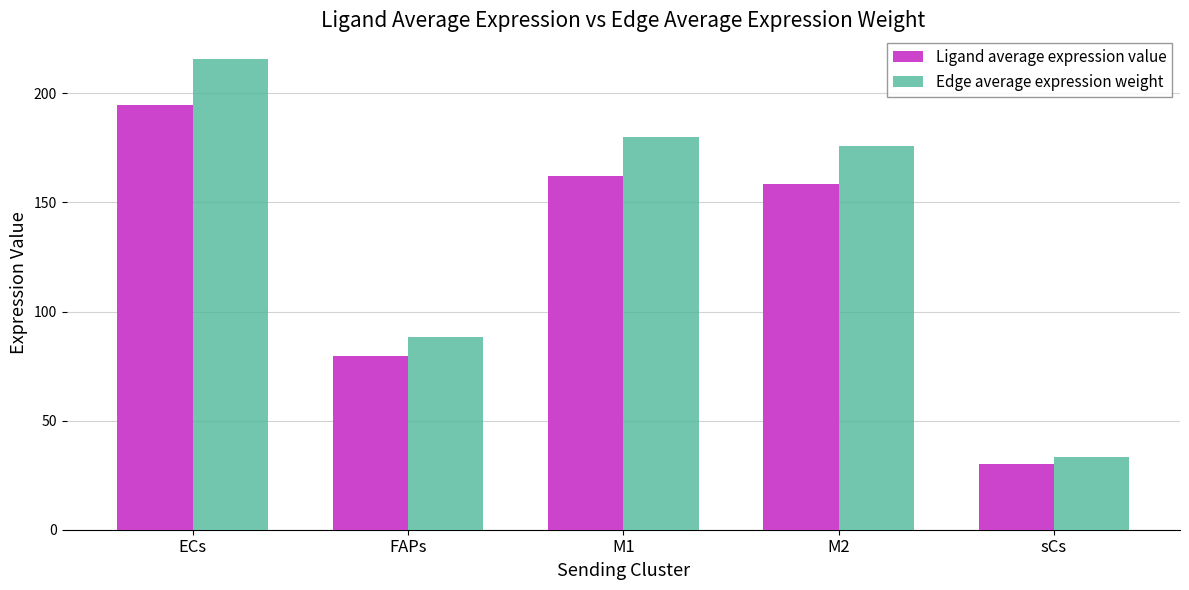

What is the difference between the highest and lowest values at M2?

17.2